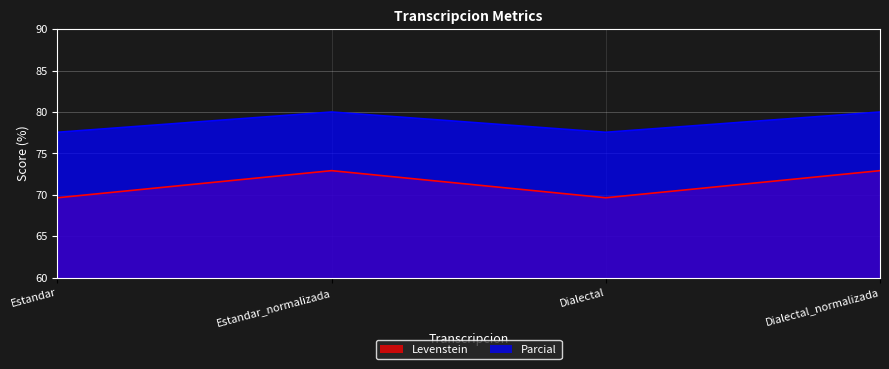

True or false: Levenstein has a value of 101.8 at Dialectal_normalizada.

False